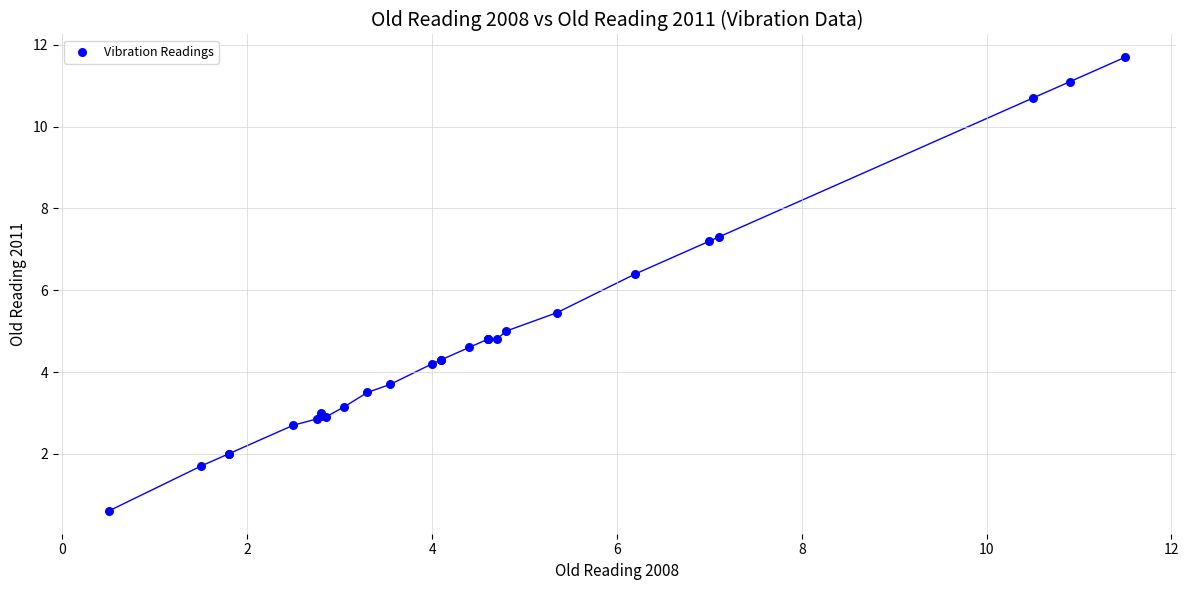

What Y value in the scatter plot is closest to 6?

6.4